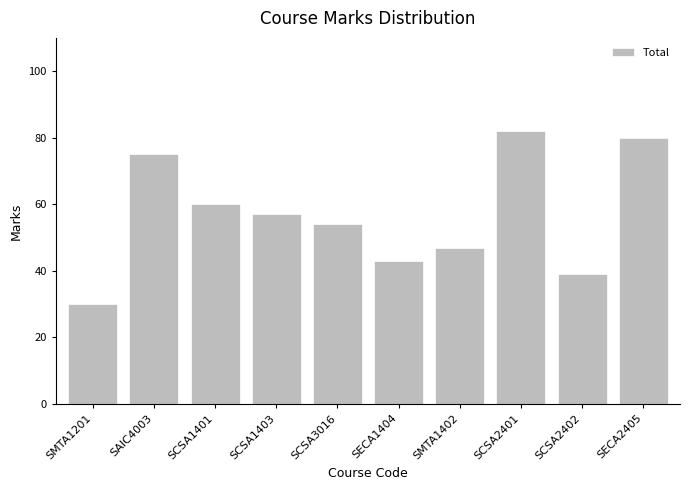

What is the ratio of the value at SMTA1402 to the value at SCSA1403?

0.8